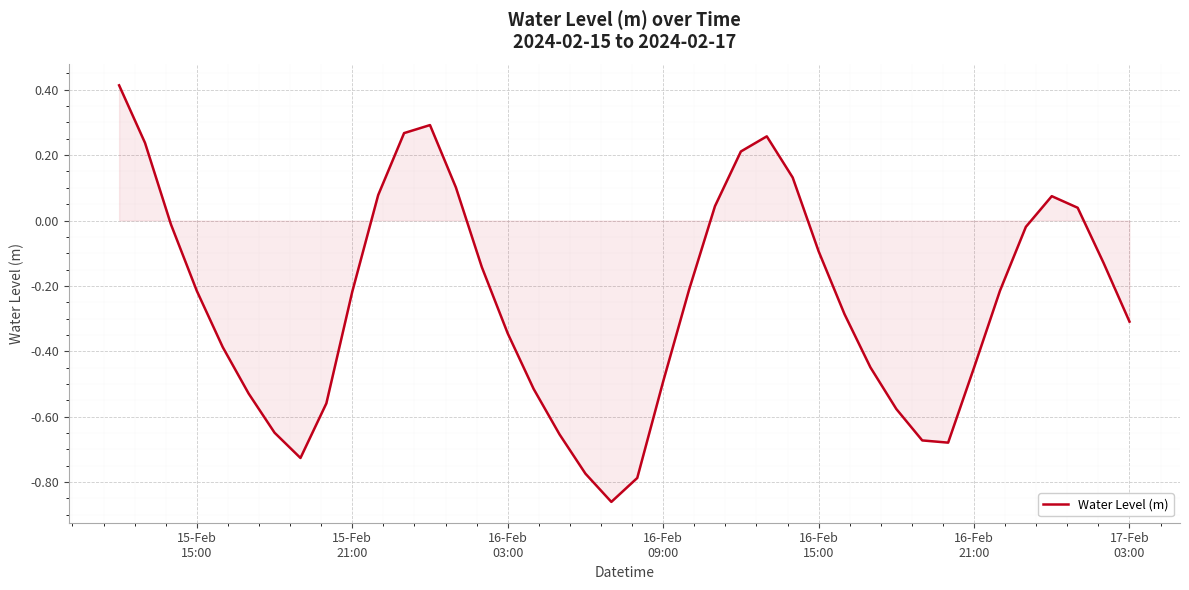

What is the greatest value displayed?

0.4